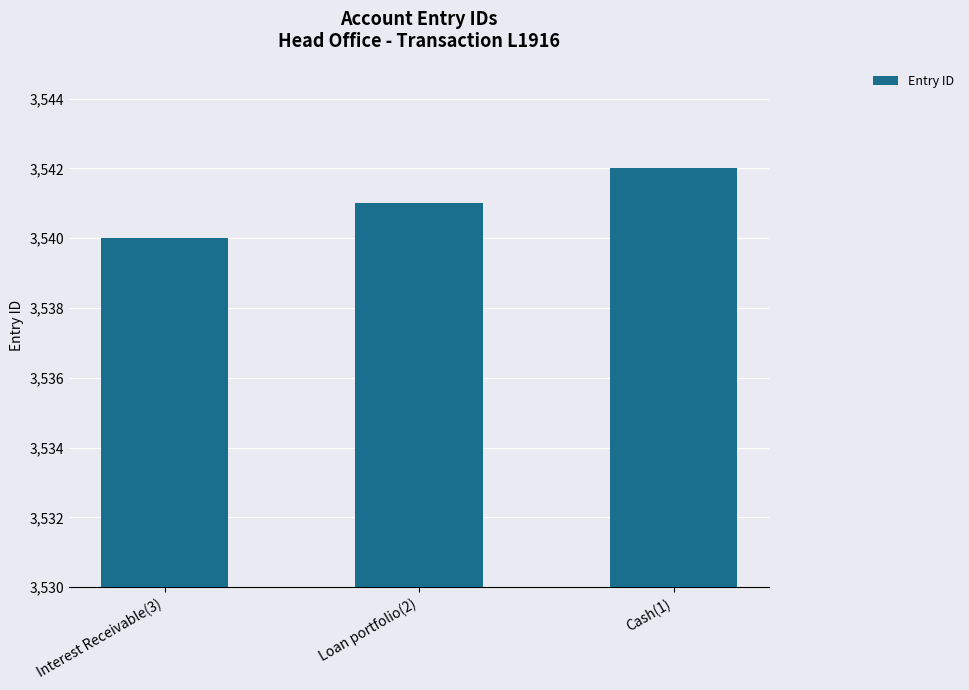

What is the difference between the values at Loan portfolio(2) and Cash(1)?

1